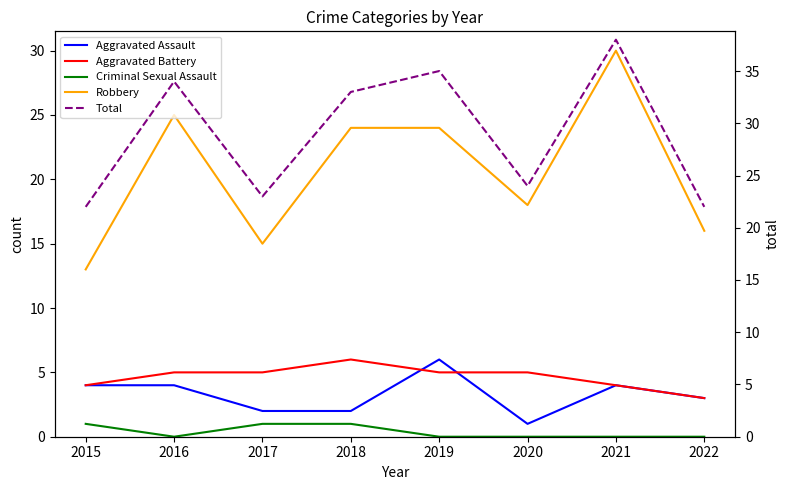

Where is Total nearest to the value 30?

2018